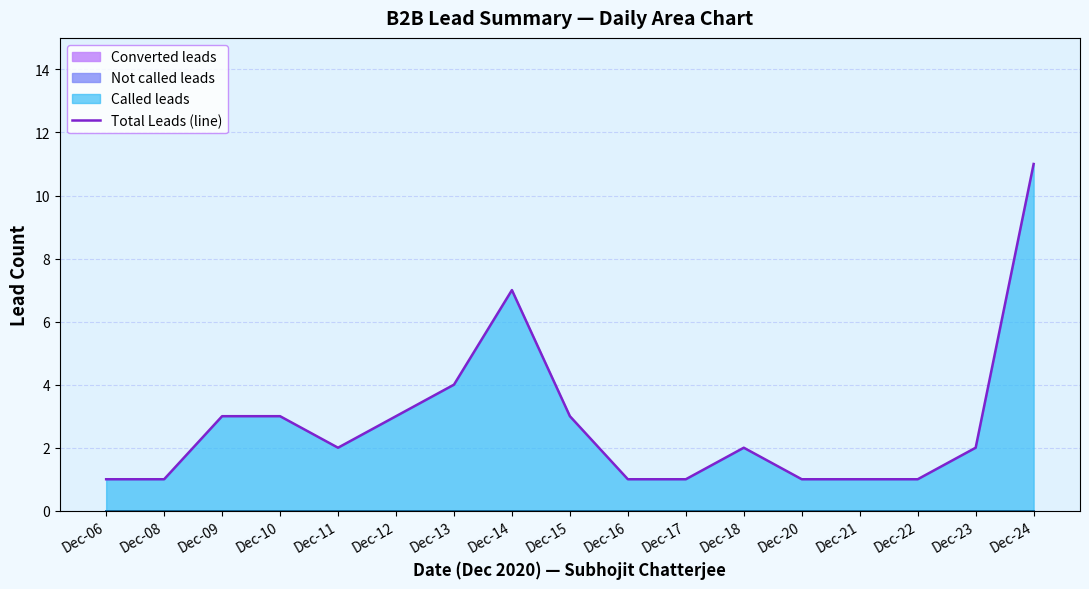

Reading right to left, transcribe all the data shown in this chart.

11	2	1	1	1	2	1	1	3	7	4	3	2	3	3	1	1